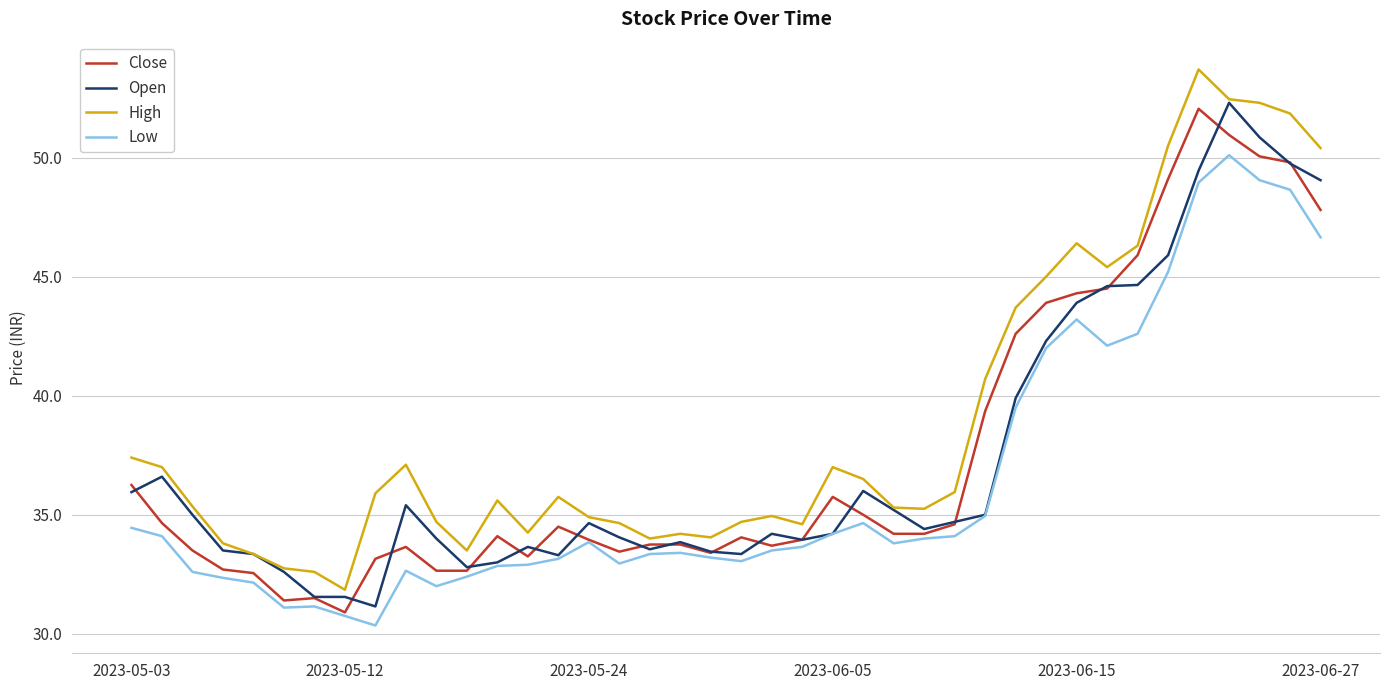

Which series has the largest total across all categories?

High